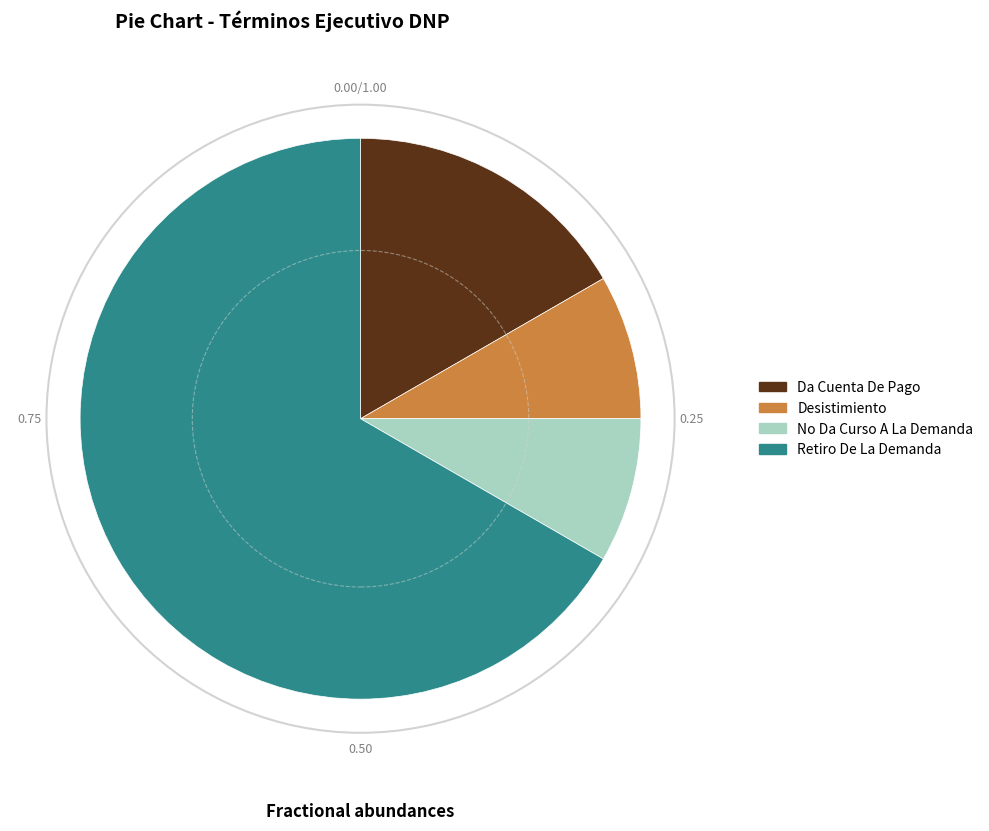

Between Retiro De La Demanda and Da Cuenta De Pago, which is larger?

Retiro De La Demanda